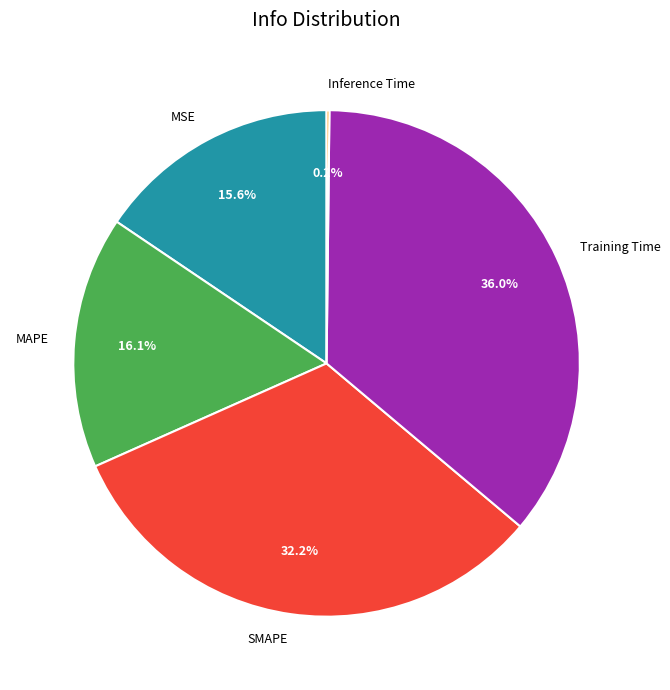

Approximately how many times larger is the value at MAPE compared to SMAPE?

0.5